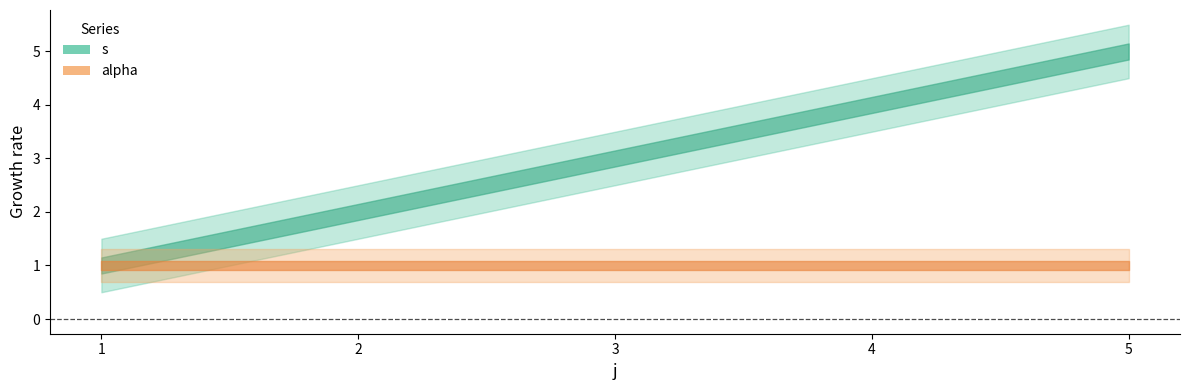

True or false: alpha has a value of 2 at 4.

False